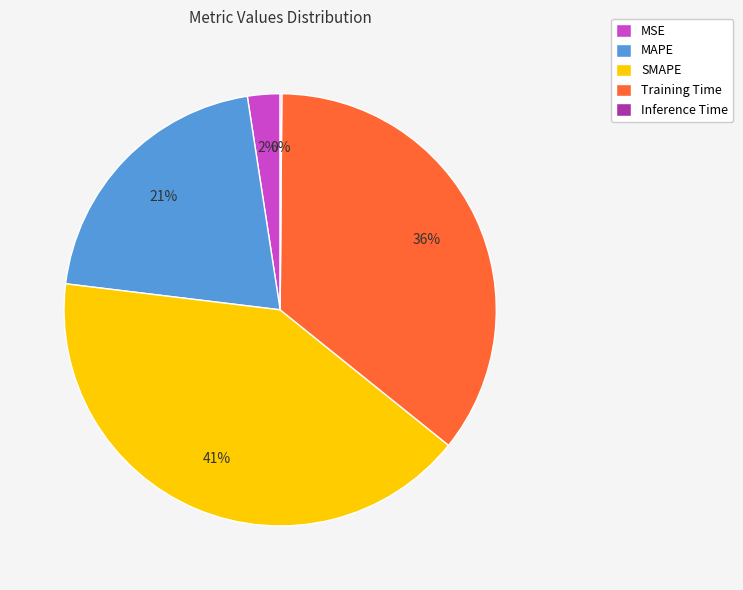

Is the sum of SMAPE and MSE greater than half?

No